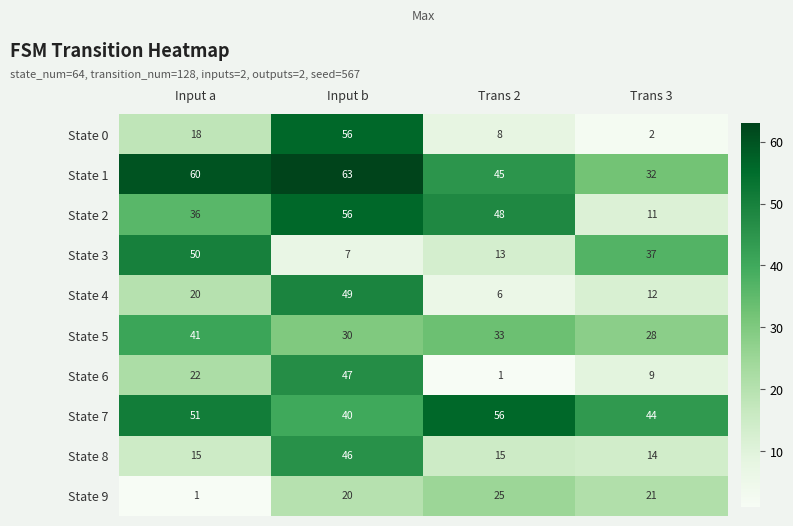

Which category has the lowest value in the State 9 series?

Input a